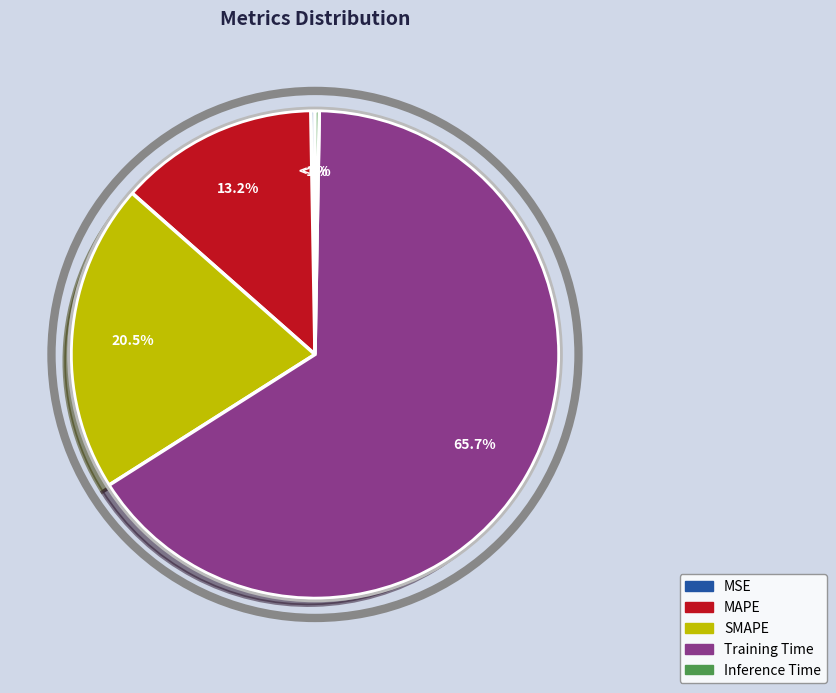

True or false: MSE accounts for 1% of the total.

False